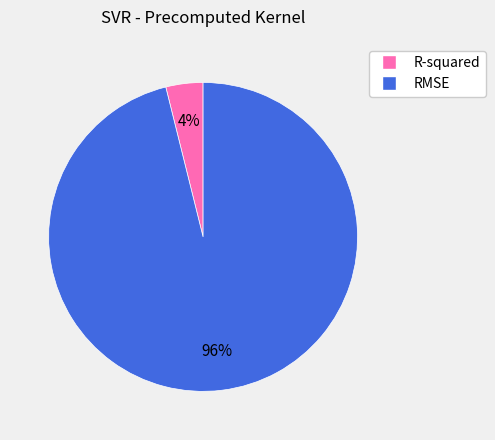

How many slices are in this pie chart?

2